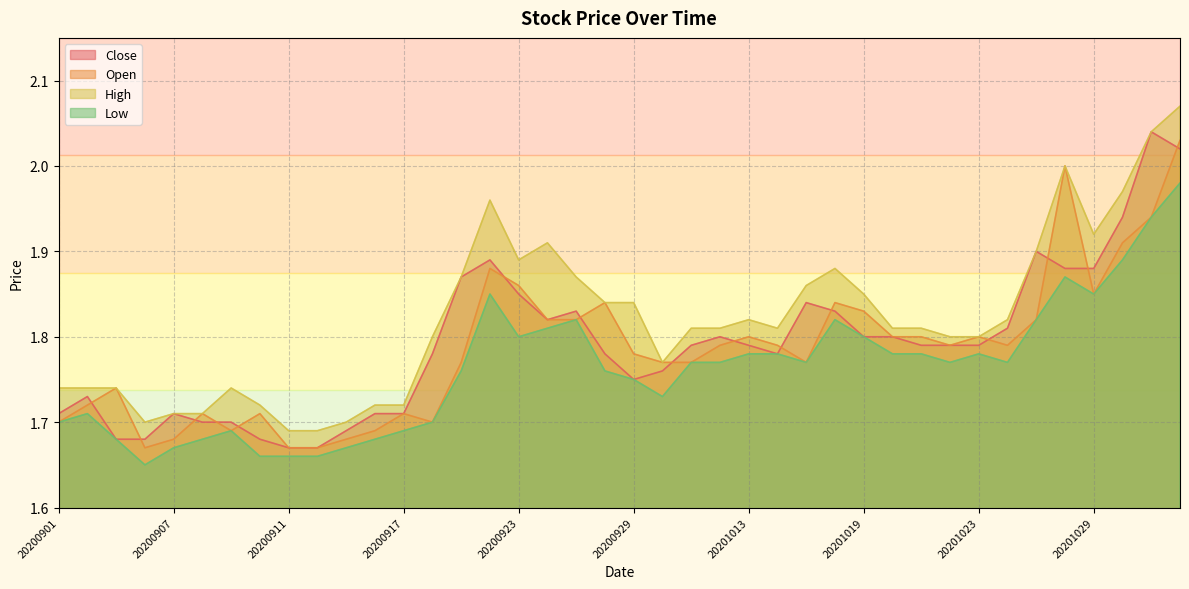

What is the sum of all Low values?

70.5